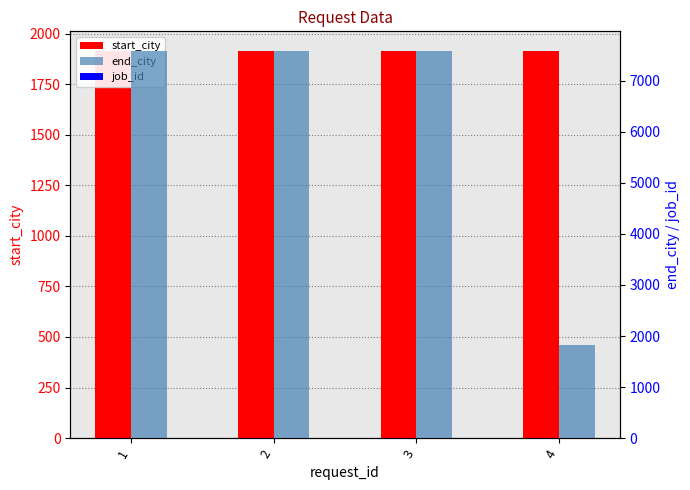

What is the total value across all series at 4?

3732